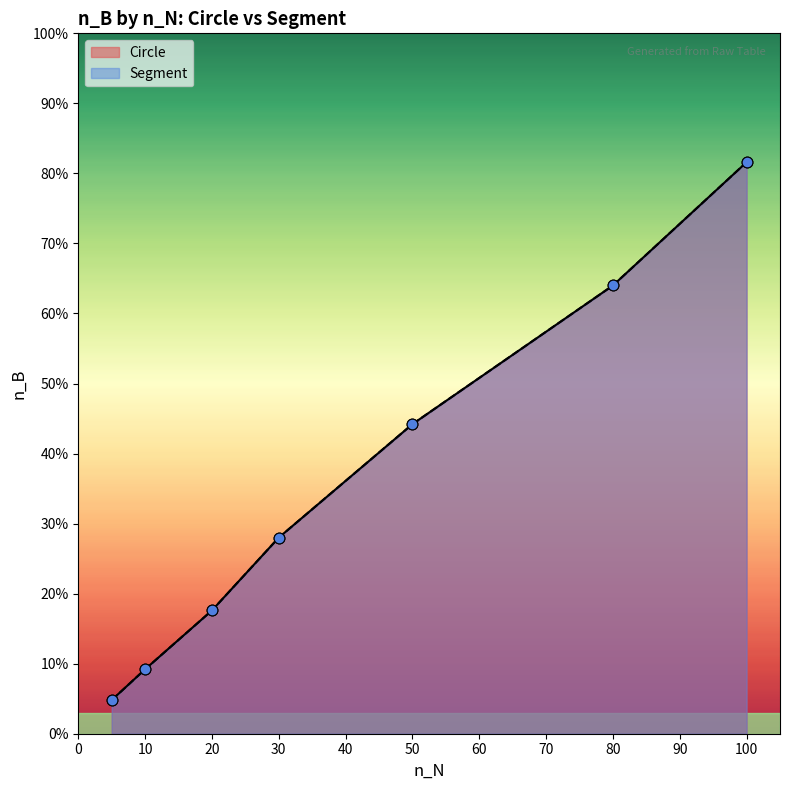

Which series has the largest Y range (max minus min)?

Circle